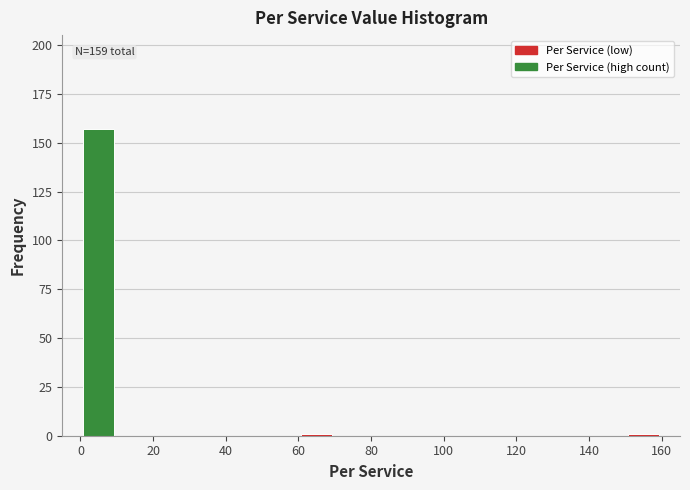

Which range on the x-axis has the tallest bar?

0 to 10